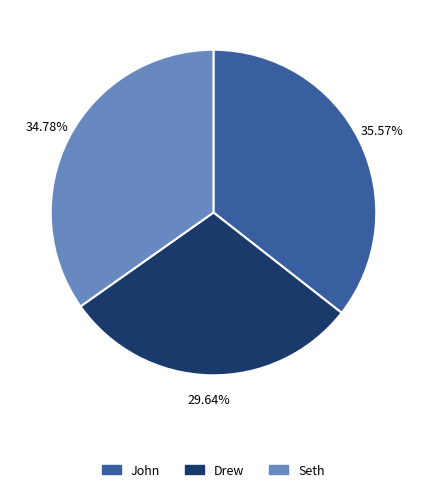

What is the total percentage of Drew and Seth?

64.4%